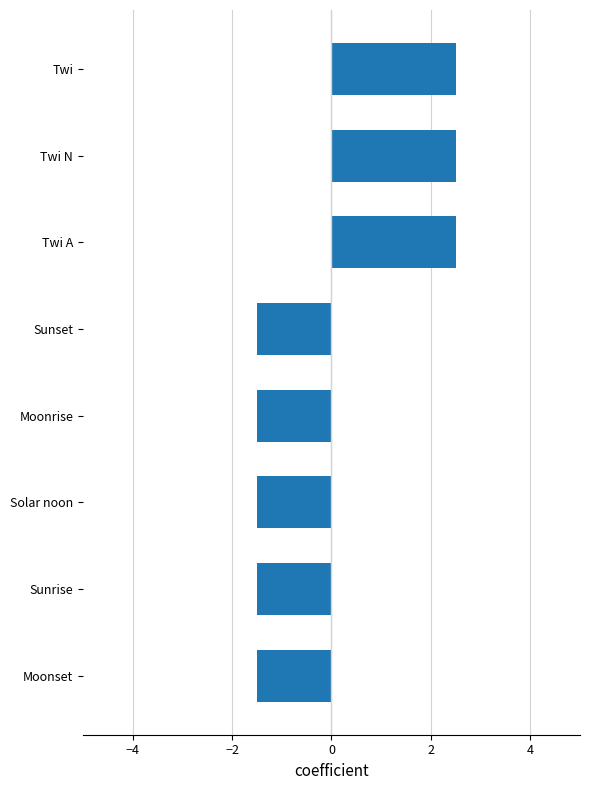

Reading top to bottom, extract all data points from this chart.

2.5	2.5	2.5	-1.5	-1.5	-1.5	-1.5	-1.5